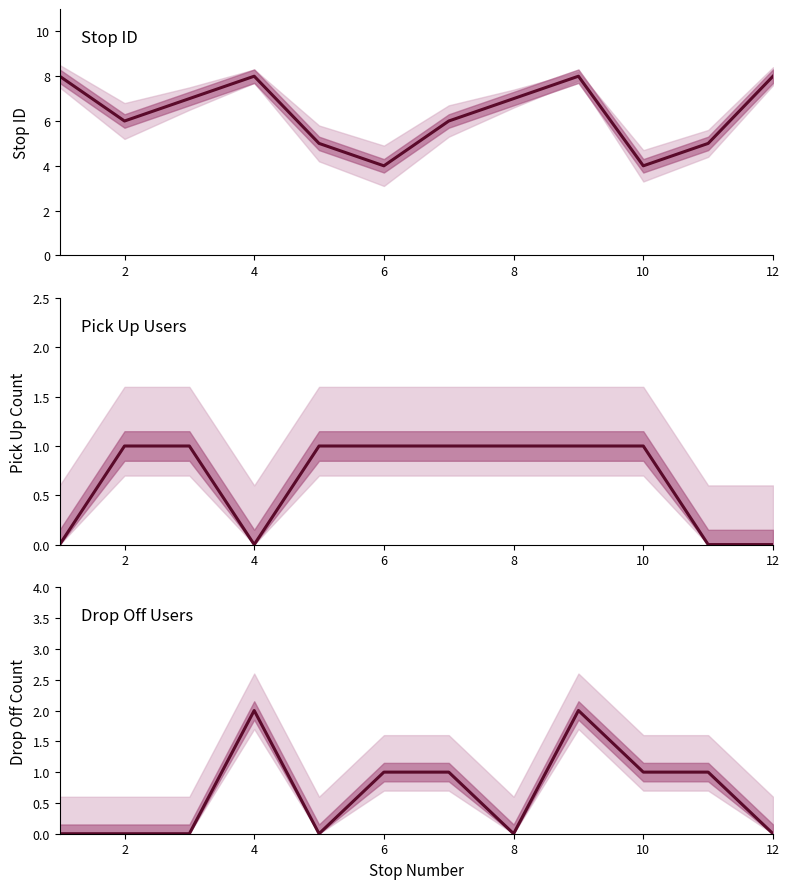

True or false: drop off users count and stop ID cross at least once.

False